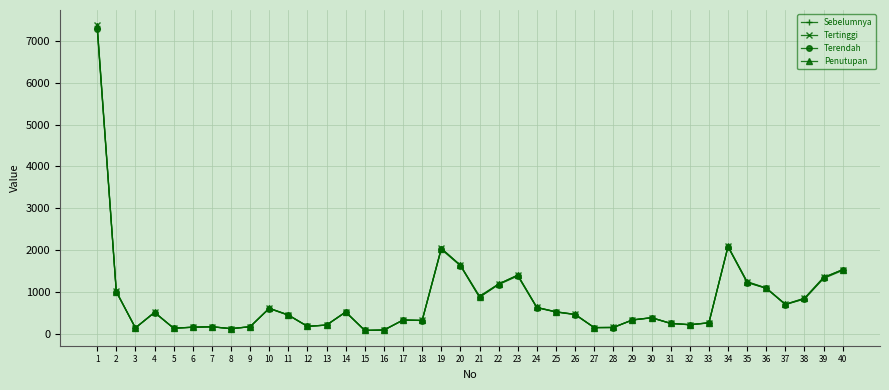

What is the total value across all series at 17?

1315.7